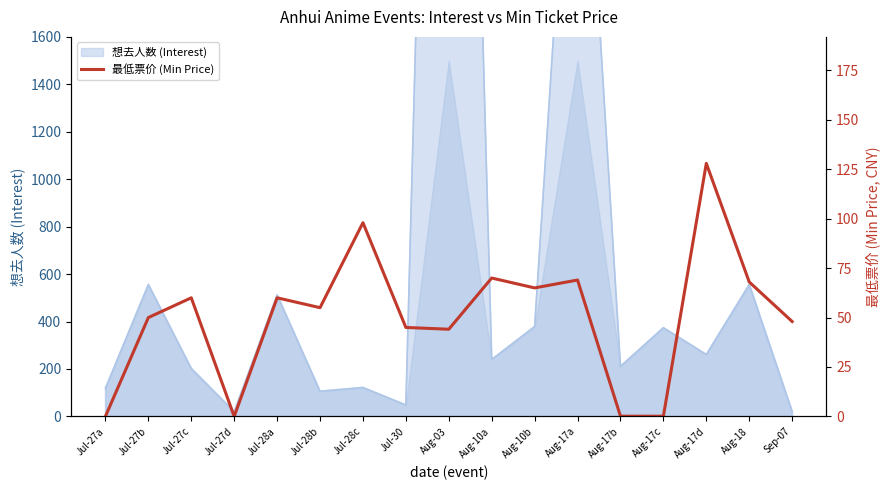

The chart shows a value of 68.0 at Aug-18. True or false?

True